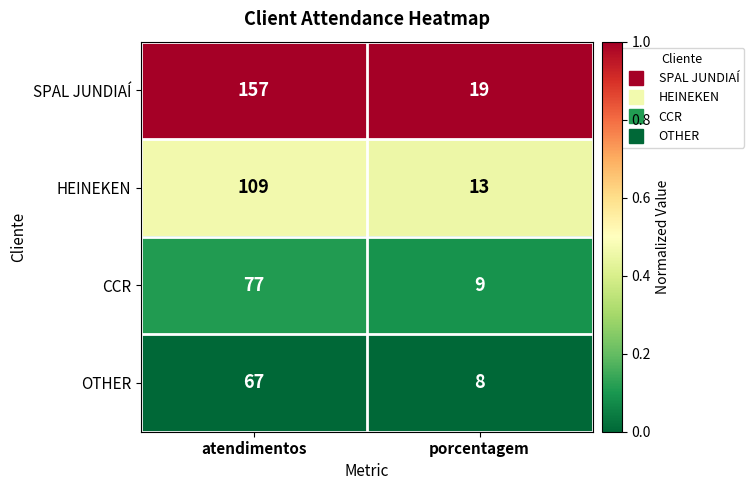

Rank the series at atendimentos from lowest to highest value.

OTHER, CCR, HEINEKEN, SPAL JUNDIAÍ